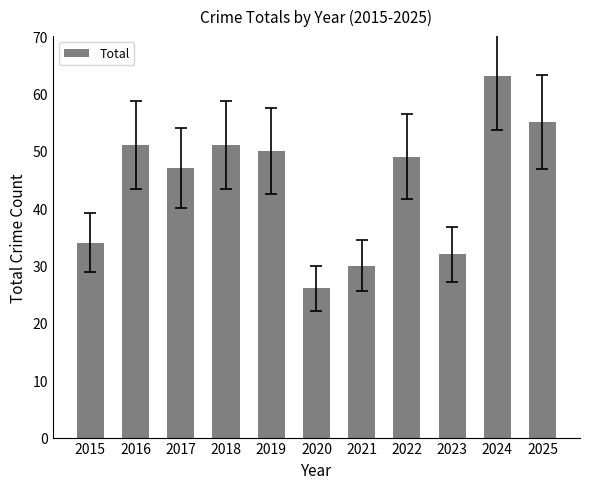

Is it true that the value at 2017 is 47?

True